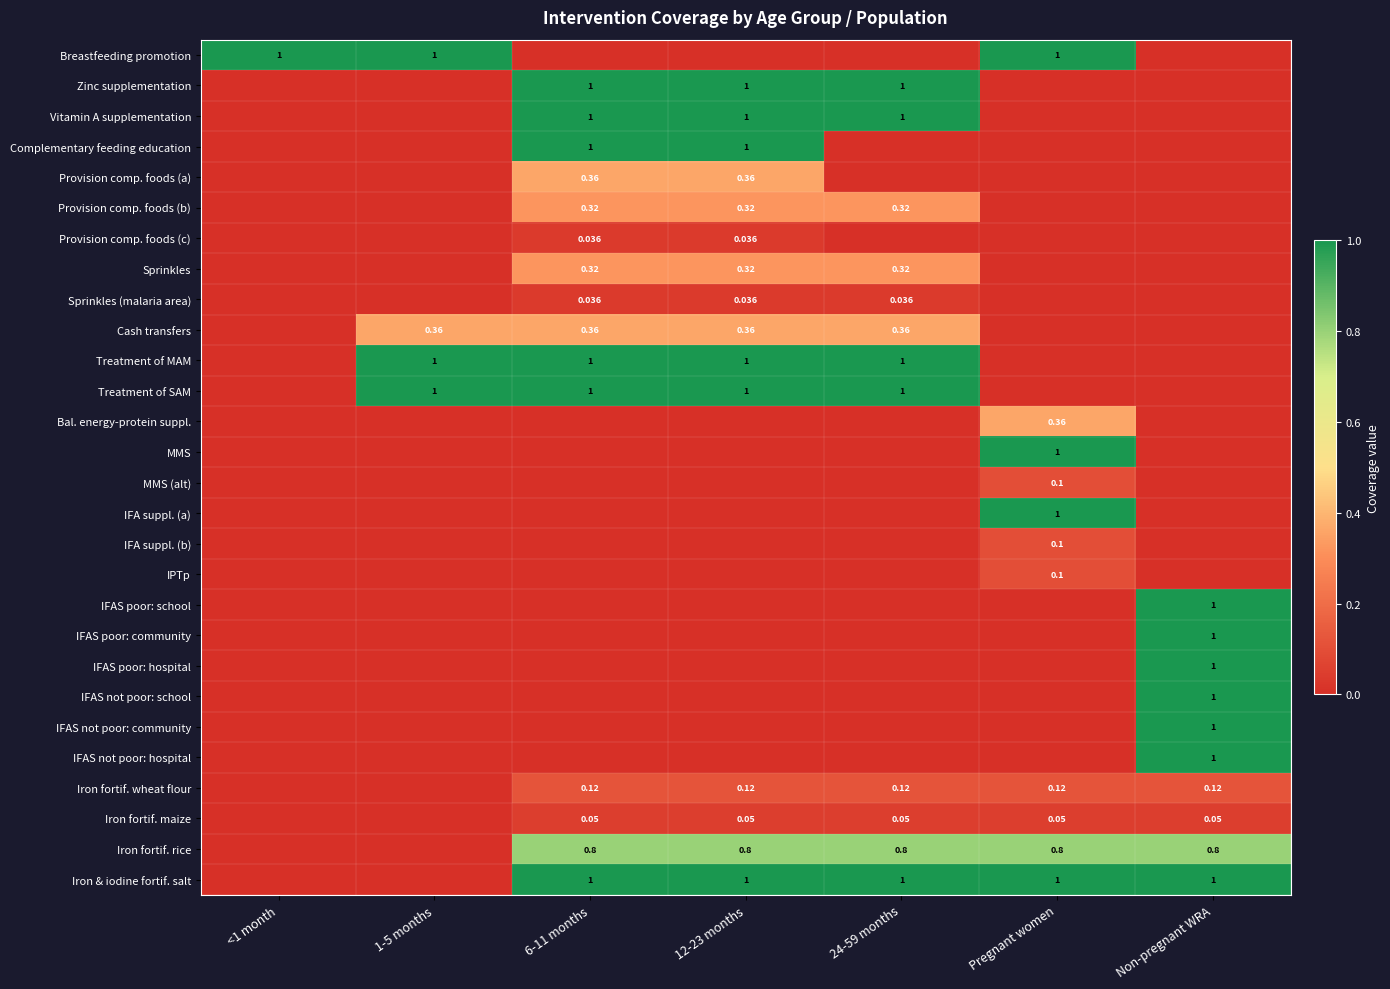

List the series in order of their peak value, lowest first.

Provision comp. foods (c), Sprinkles (malaria area), Iron fortif. maize, MMS (alt), IFA suppl. (b), IPTp, Iron fortif. wheat flour, Provision comp. foods (b), Sprinkles, Provision comp. foods (a), Cash transfers, Bal. energy-protein suppl., Iron fortif. rice, Breastfeeding promotion, Zinc supplementation, Vitamin A supplementation, Complementary feeding education, Treatment of MAM, Treatment of SAM, MMS, IFA suppl. (a), IFAS poor: school, IFAS poor: community, IFAS poor: hospital, IFAS not poor: school, IFAS not poor: community, IFAS not poor: hospital, Iron & iodine fortif. salt